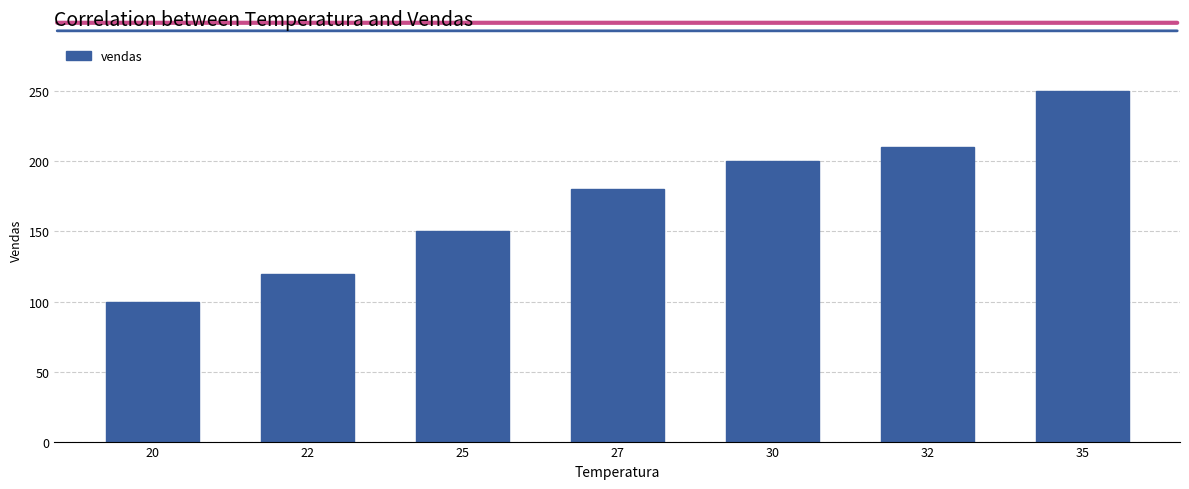

What is the sum of all values?

1210